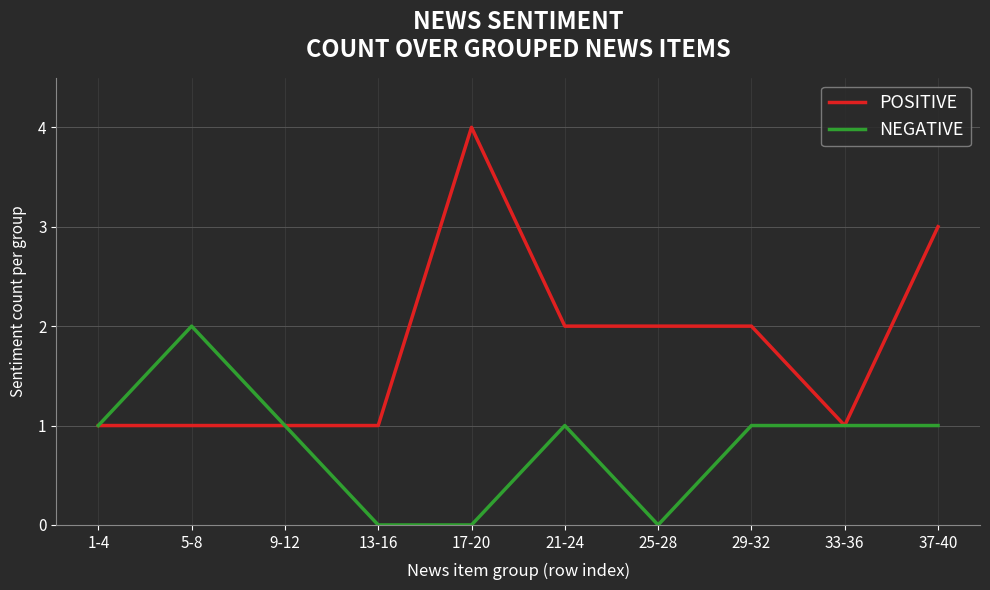

What is the greatest value displayed?

4